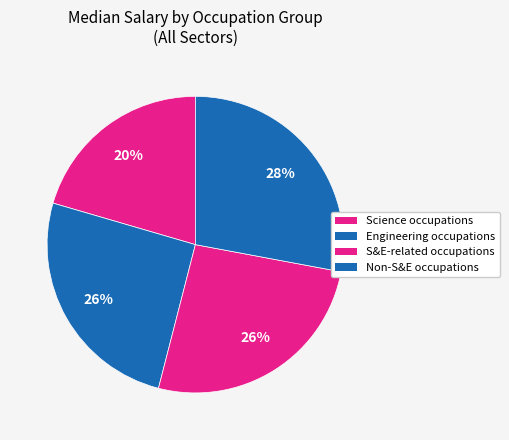

How many segments does this pie chart have?

4